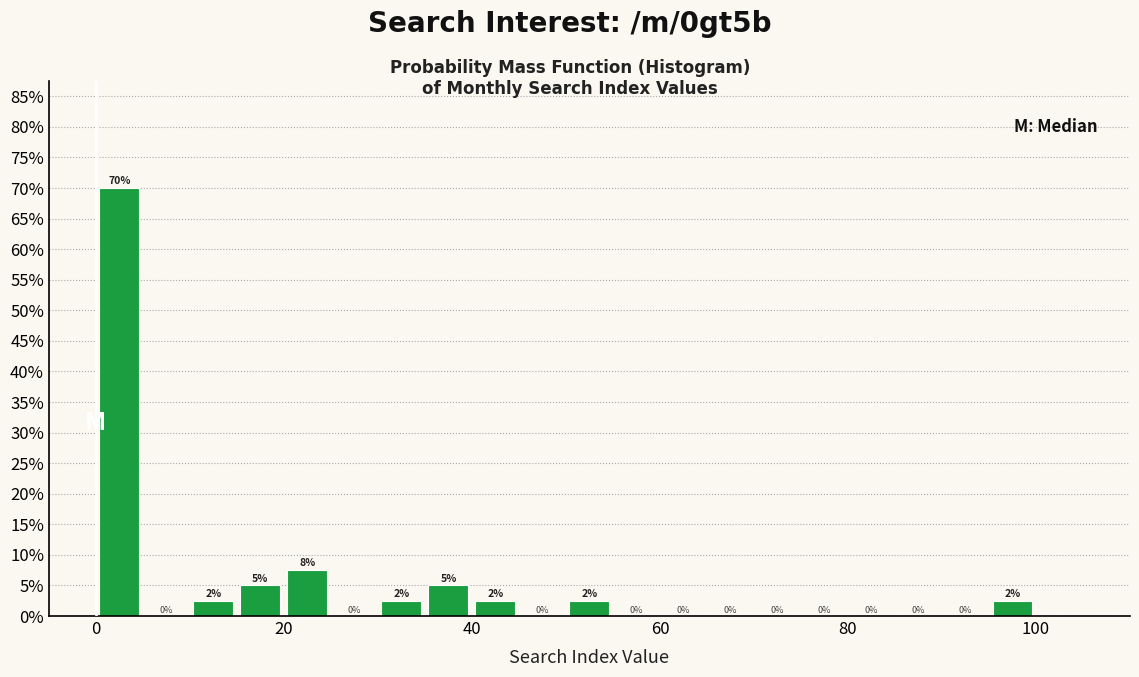

Around what value on the x-axis is the tallest bar? Give the approximate position of its centre, as read against the axis.

2